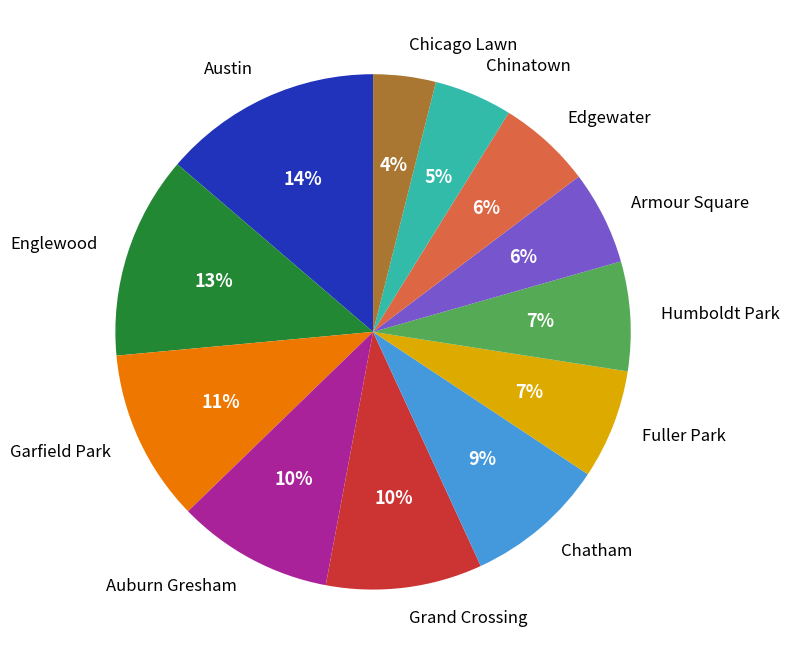

Does Chicago Lawn account for over 50% of the chart?

No